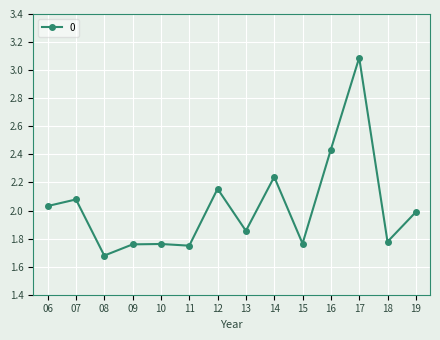

What is the difference between the maximum and minimum values?

1.4